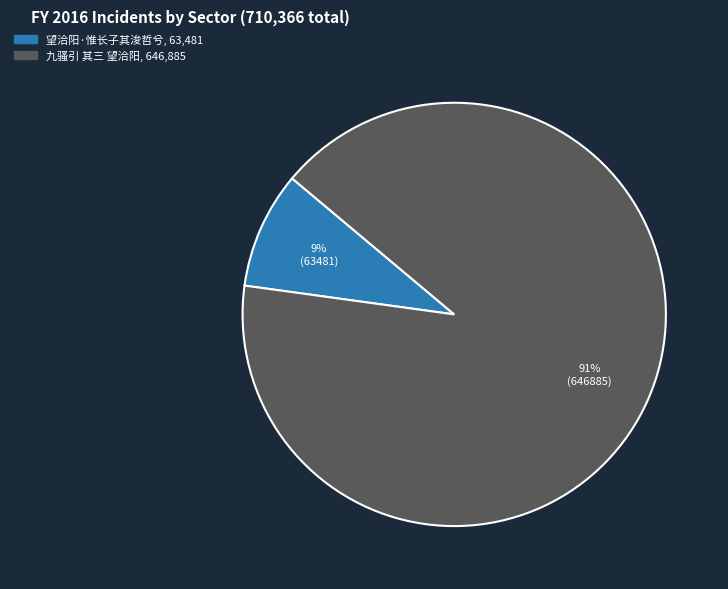

To the nearest percent, what is the difference between the 九骚引 其三 望洽阳 and 望洽阳·惟长子其浚哲兮 slice percentages?

82%